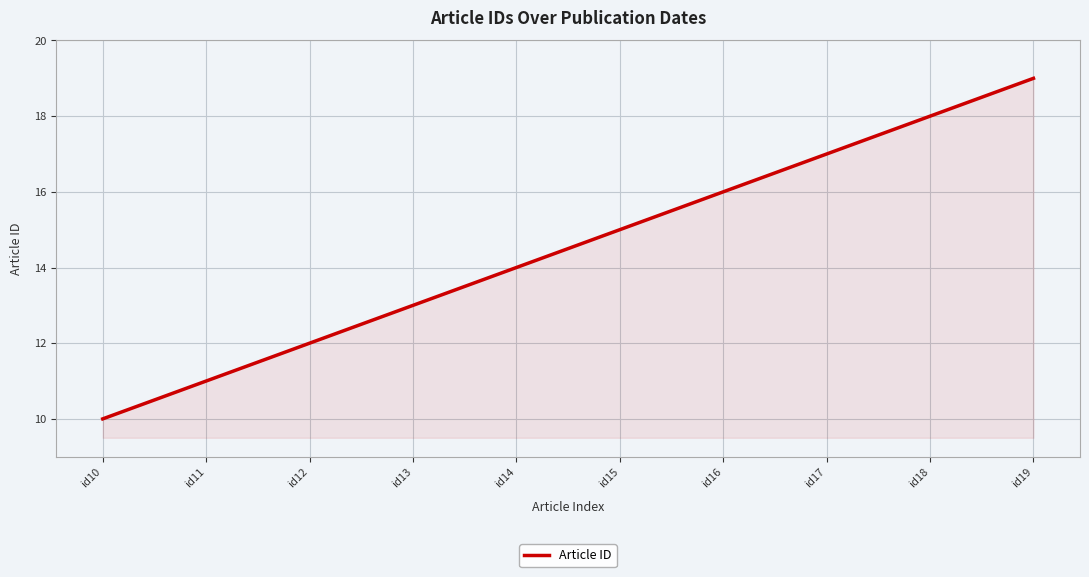

How many lines are shown in the chart?

1